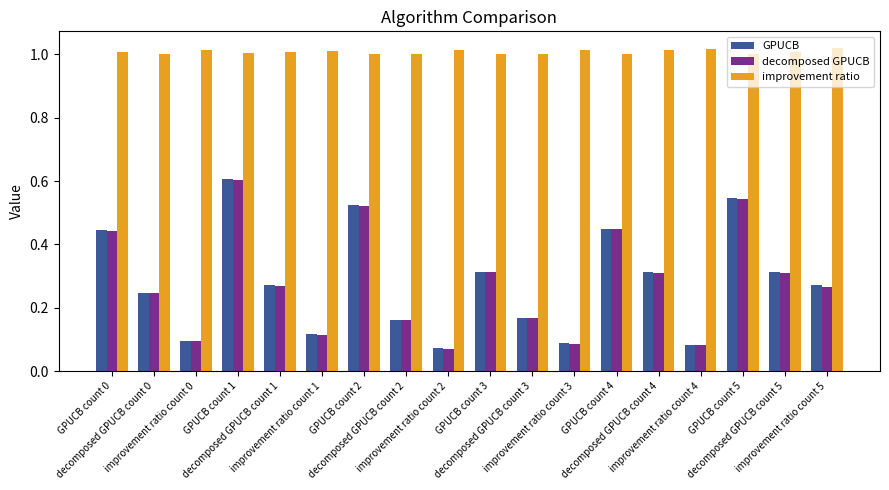

How many groups of bars are there?

18